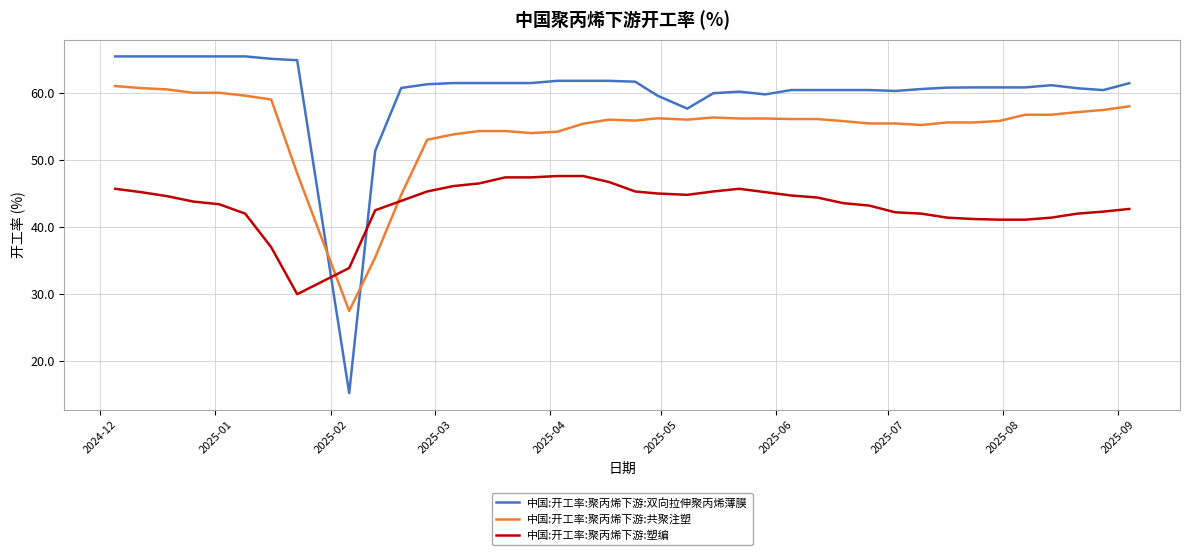

Which series has the largest total across all categories?

中国:开工率:聚丙烯下游:双向拉伸聚丙烯薄膜